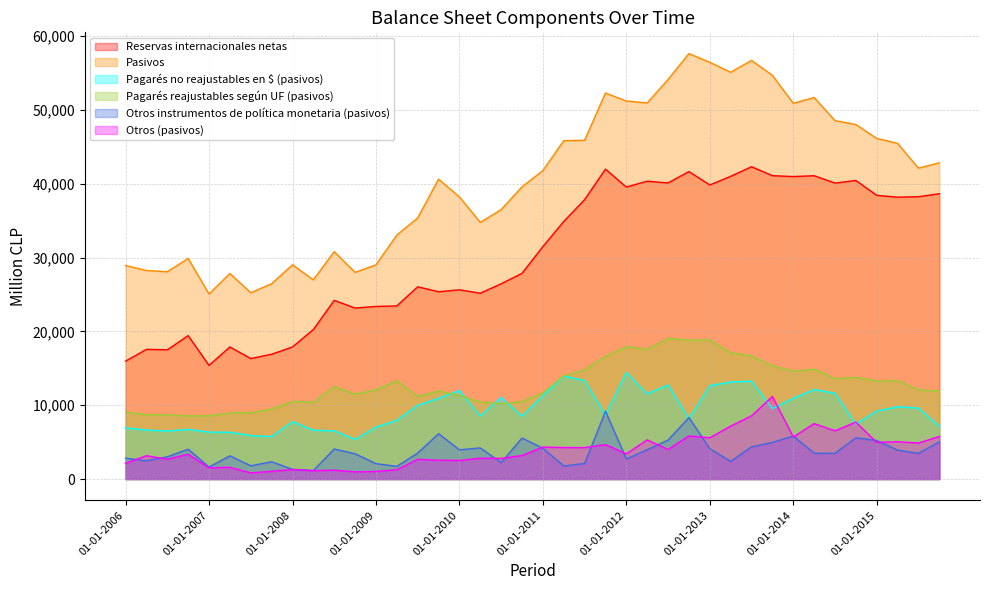

At which label is Pagarés no reajustables en $ (pasivos) closest to 9903?

01-07-2009